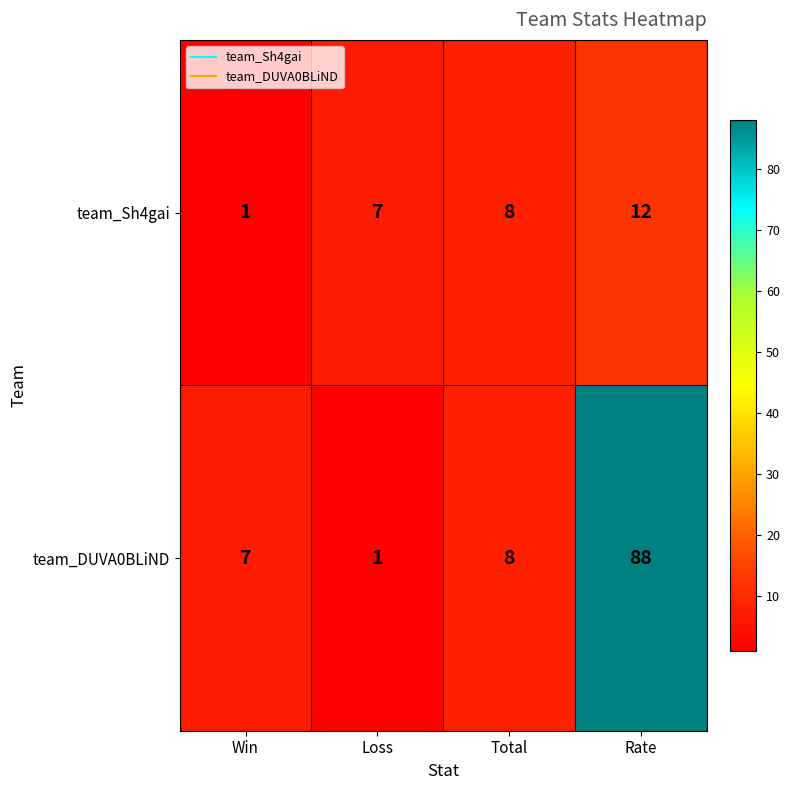

True or false: team_DUVA0BLiND has a value of 2 at Win.

False